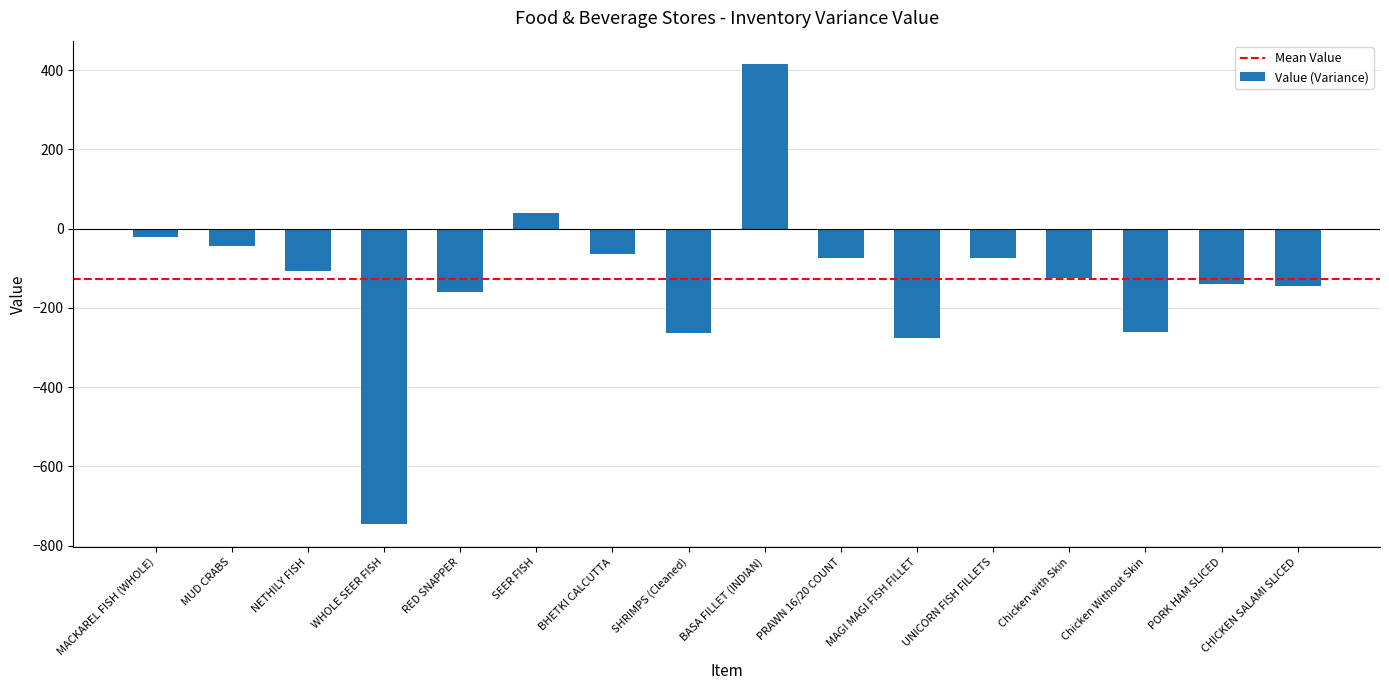

What is the difference between the values at BHETKI CALCUTTA and SHRIMPS (Cleaned)?

198.2